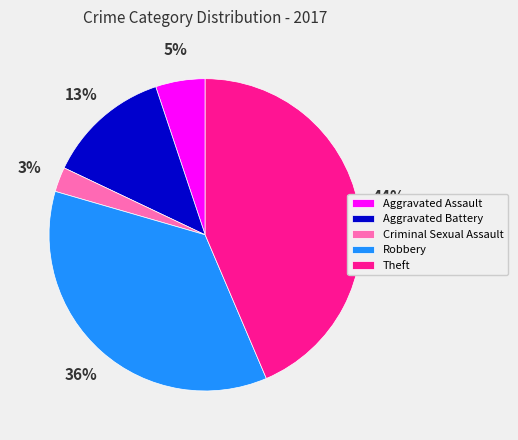

What percentage is the Aggravated Assault slice, to the nearest percent?

5%